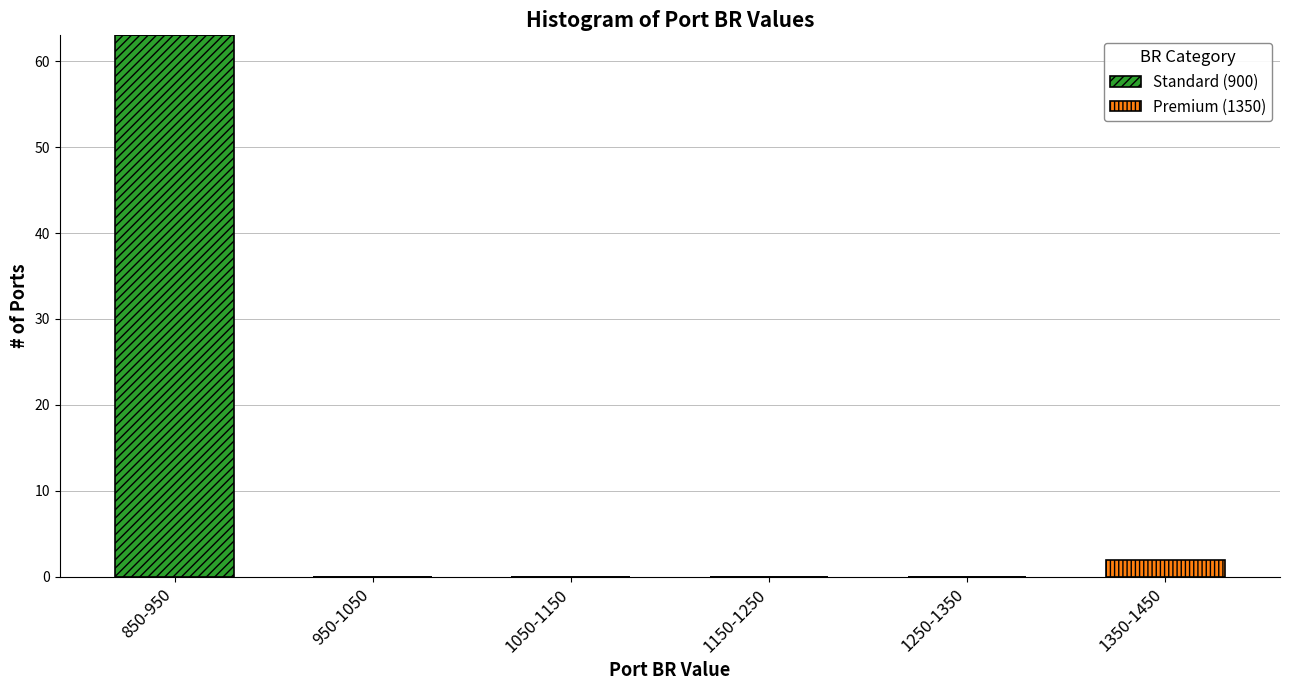

Reading left to right, transcribe the values for Standard (900).

850-950=63	950-1050=0	1050-1150=0	1150-1250=0	1250-1350=0	1350-1450=0